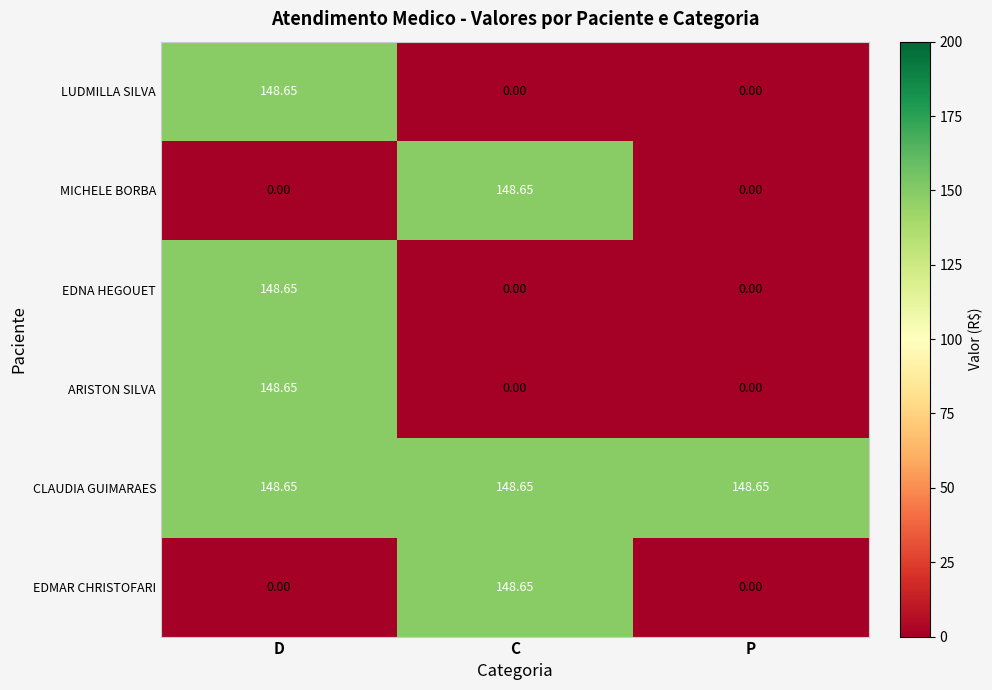

Which category has the highest value in the ARISTON SILVA series?

D